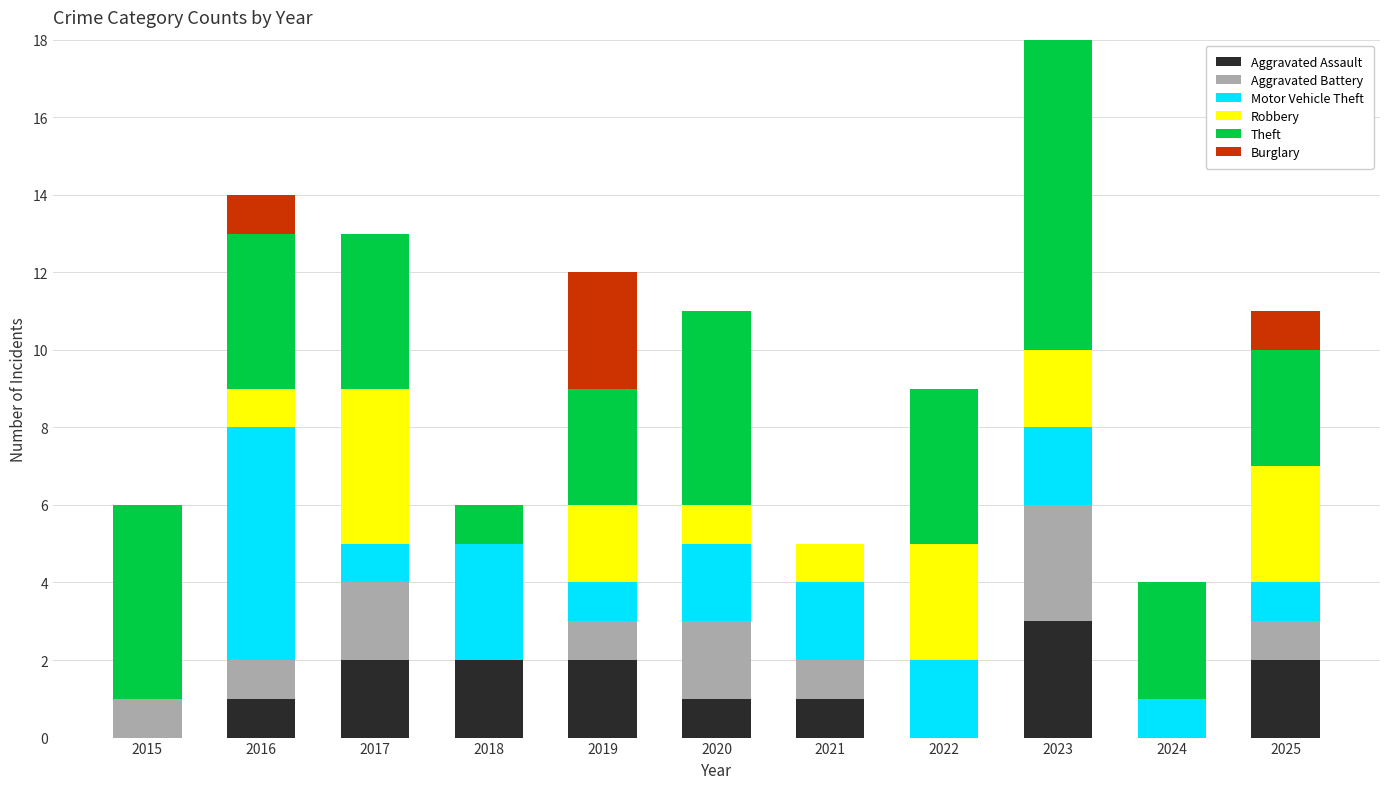

At which label does Aggravated Assault reach its peak?

2023